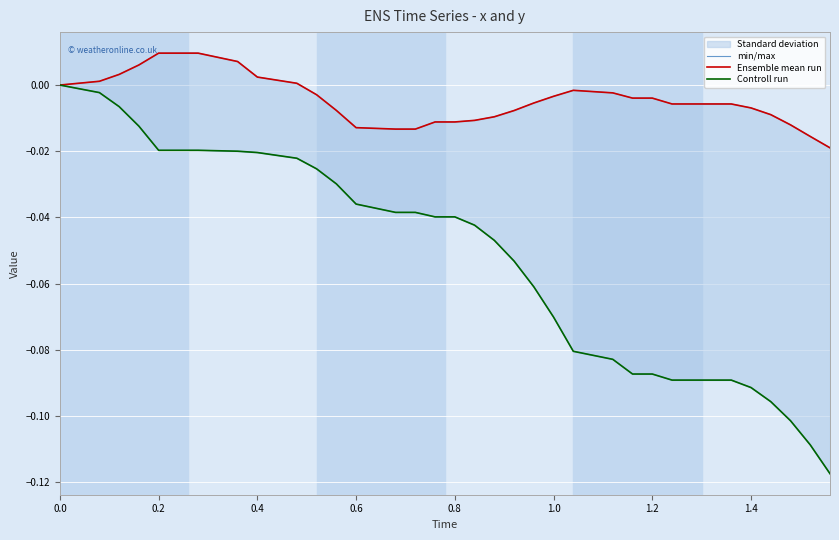

Between which two adjacent categories do Ensemble mean run and min/max first intersect?

0.6 and 0.8